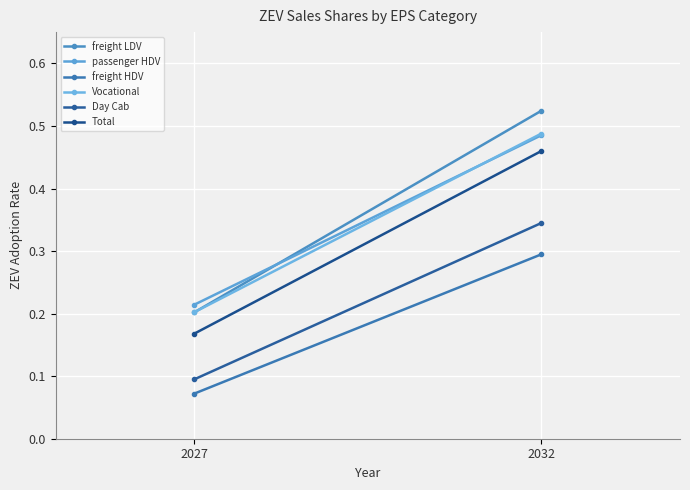

True or false: freight HDV has a value of 0.0 at 2027.

False